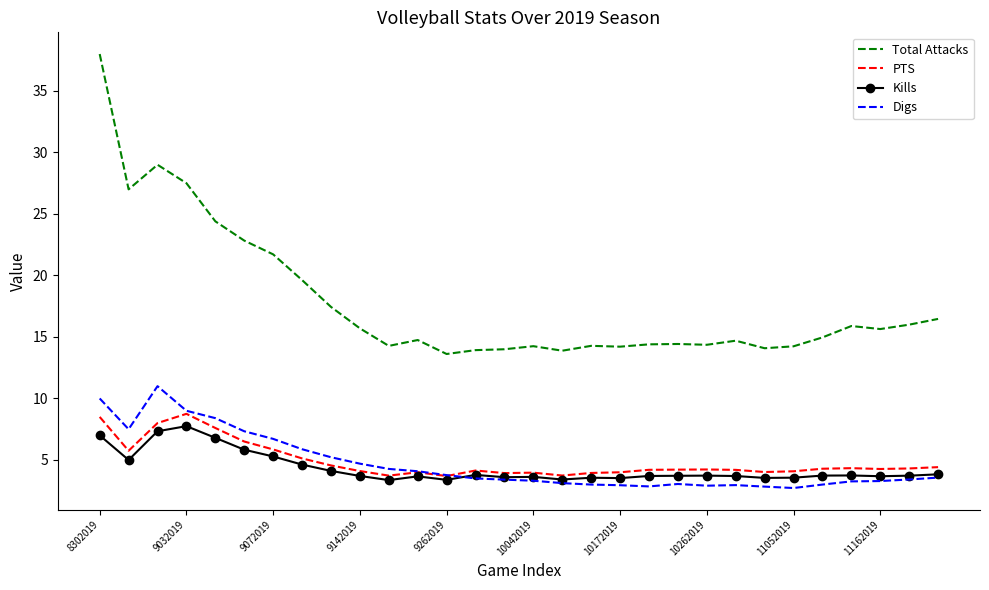

Which series has the largest total across all categories?

Total Attacks